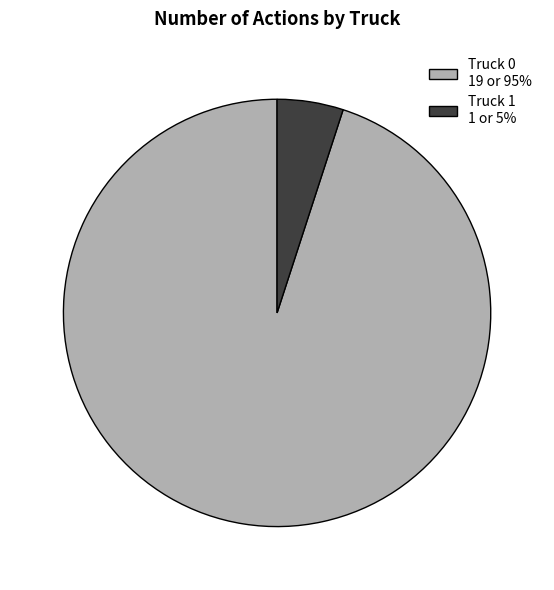

How many slices are in this pie chart?

2